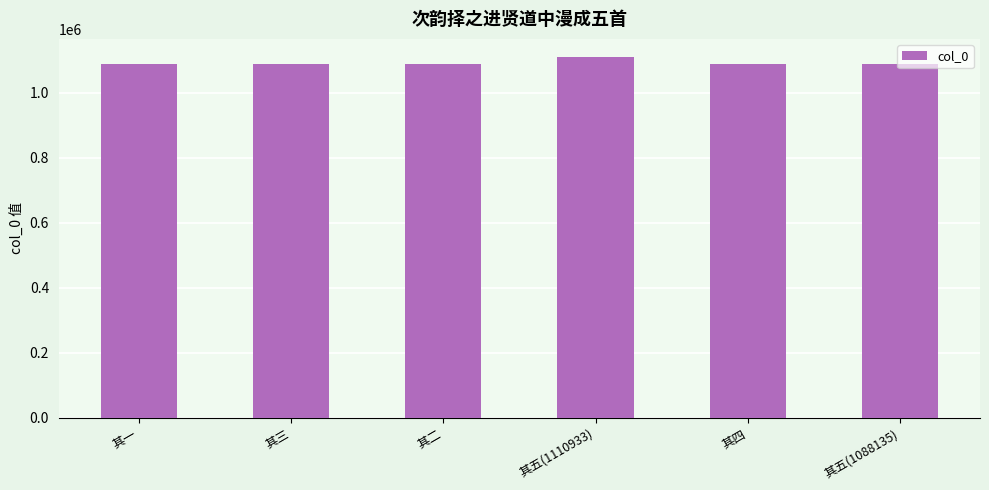

What is the label of the 1st bar from the left?

其一